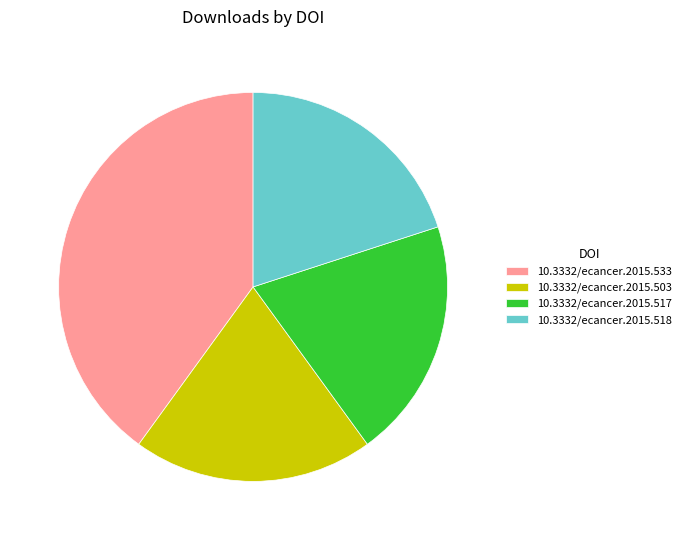

Does any single category account for the majority?

No